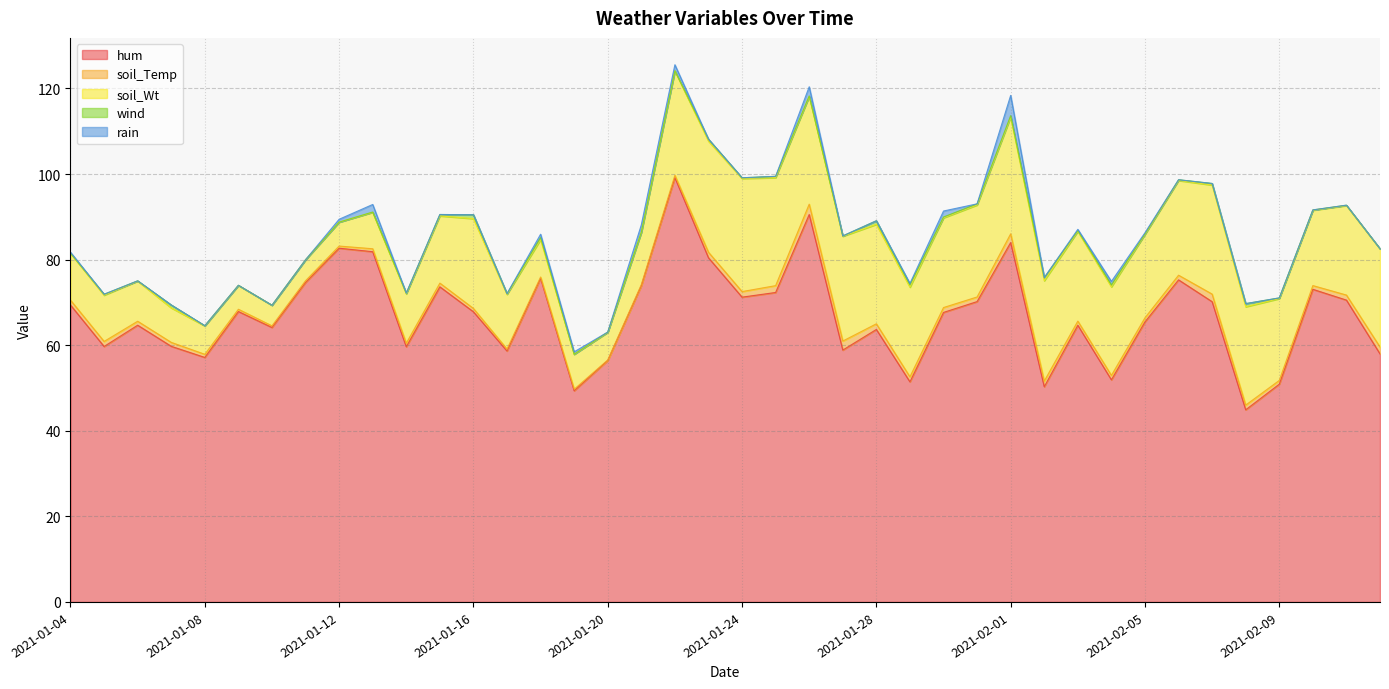

True or false: rain has a value of 1.4 at 2021-01-05.

False